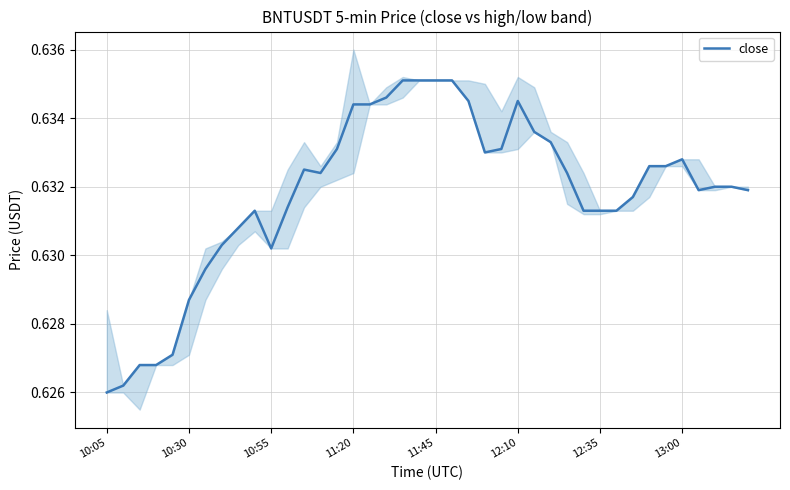

What is the value of the 11th point from the left?

0.6